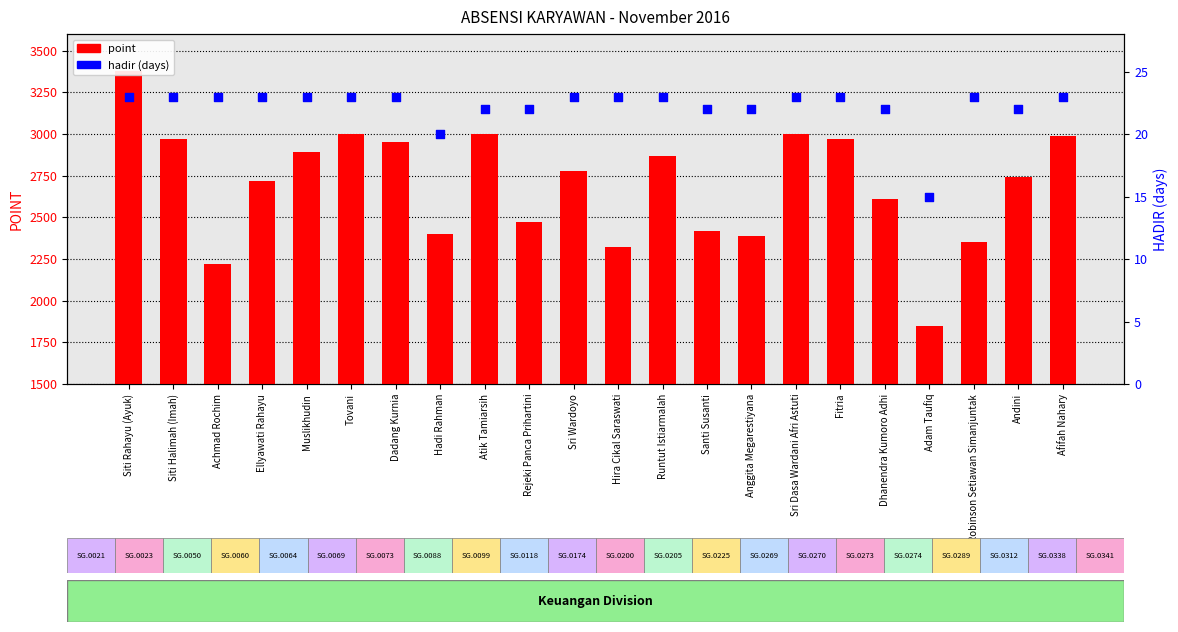

What is the total value across all series at Santi Susanti?

2442